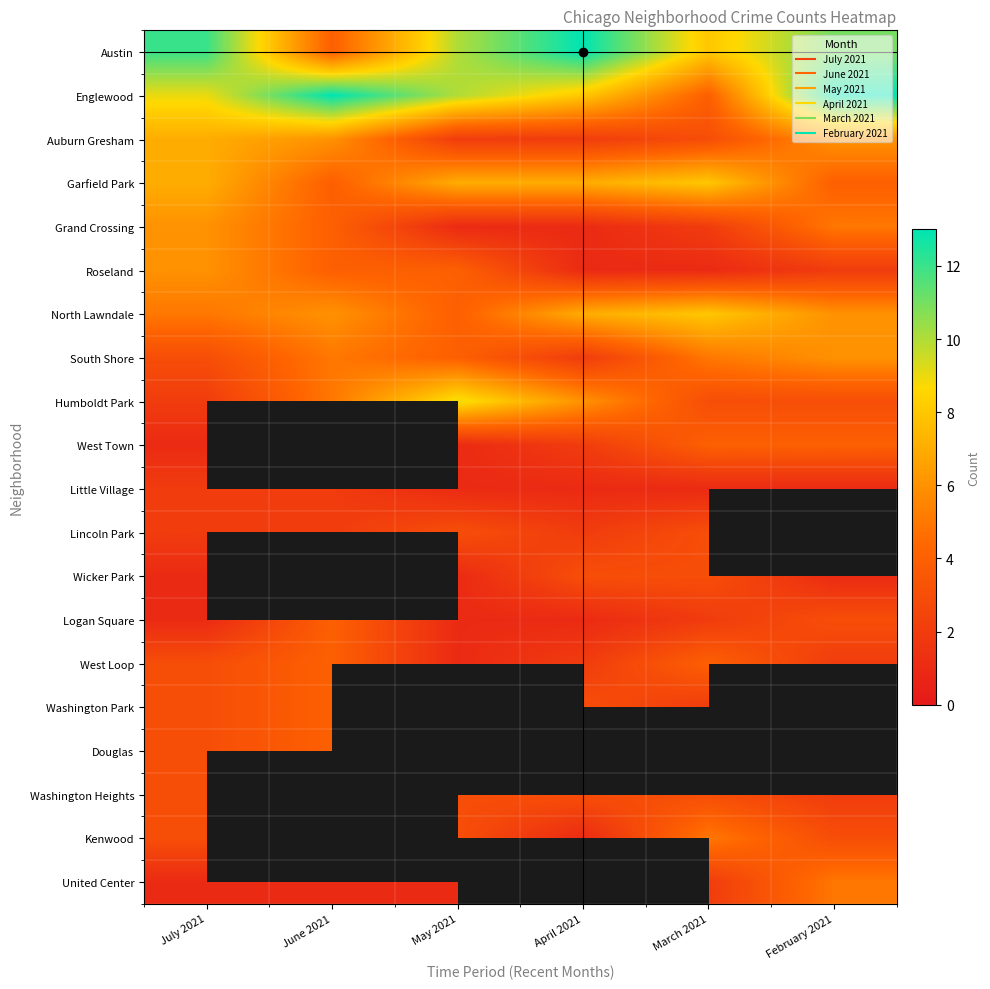

At how many categories does at least one series exceed 1?

6